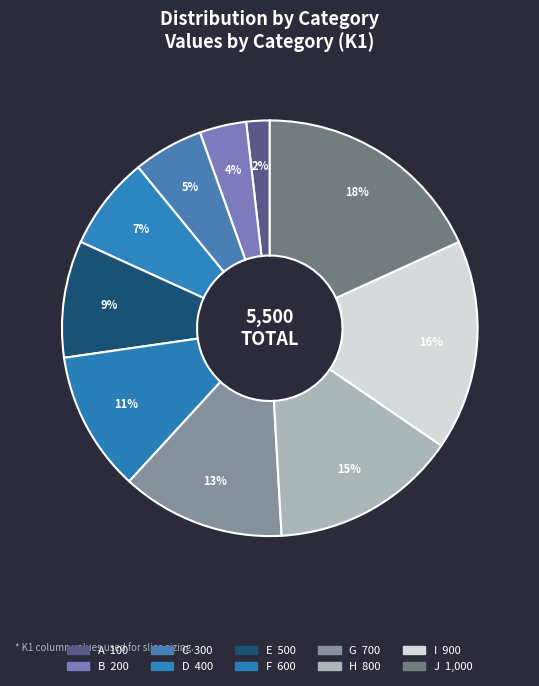

Rank the categories by value from highest to lowest.

J, I, H, G, F, E, D, C, B, A